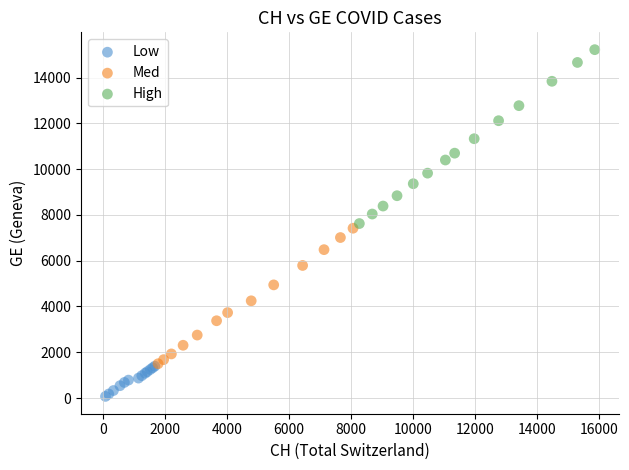

Which series has the widest spread of Y values?

High